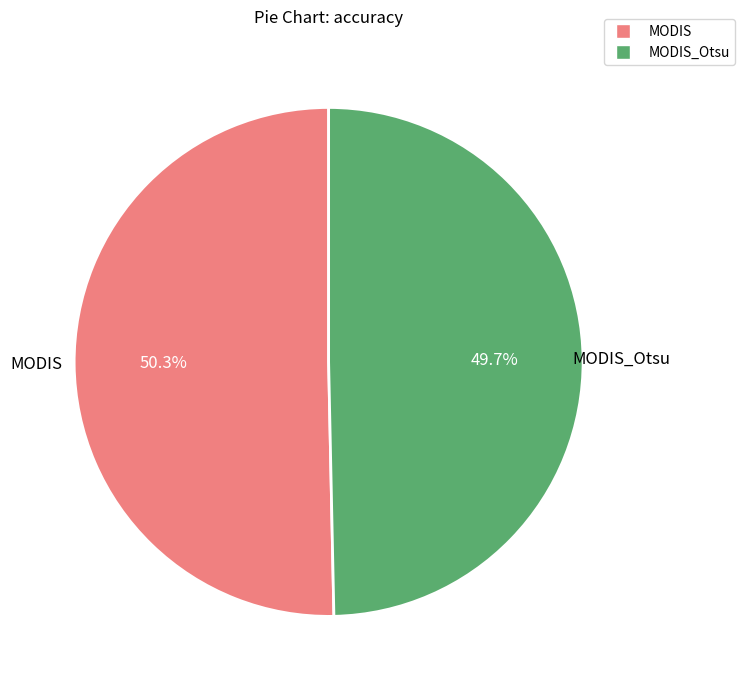

Is there any slice that represents more than half of the pie?

Yes